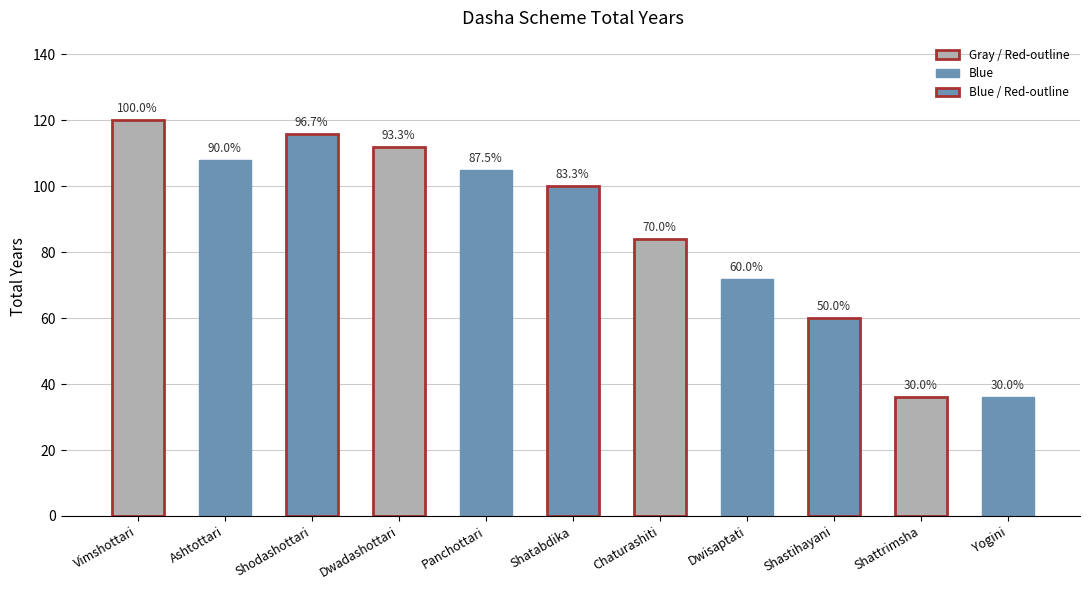

How many bars are there in total?

11